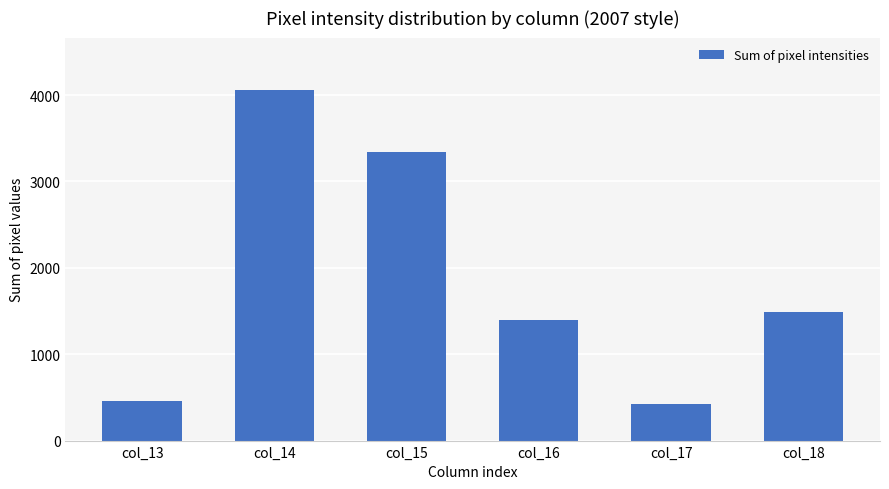

Are the bars grouped side by side (vs. stacked)?

No